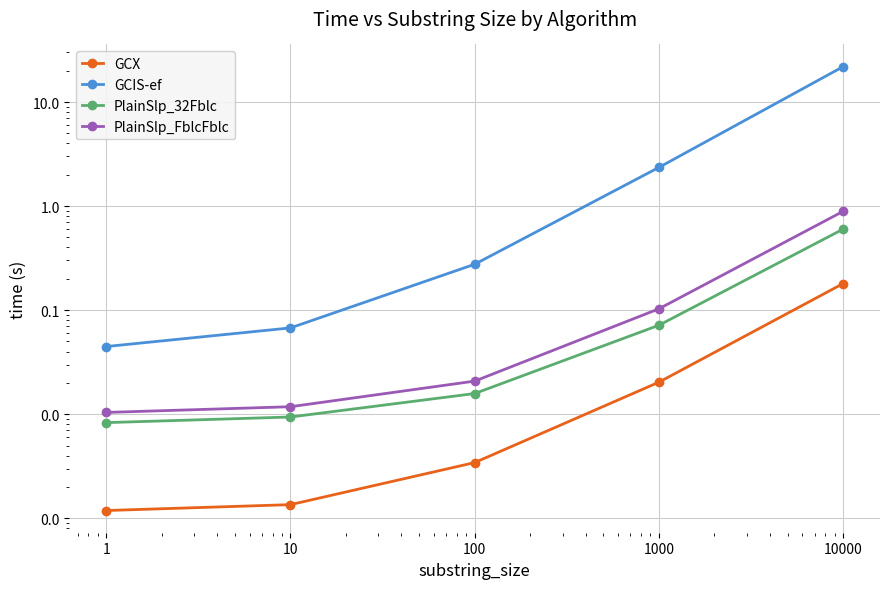

How many categories are shown in the chart?

5